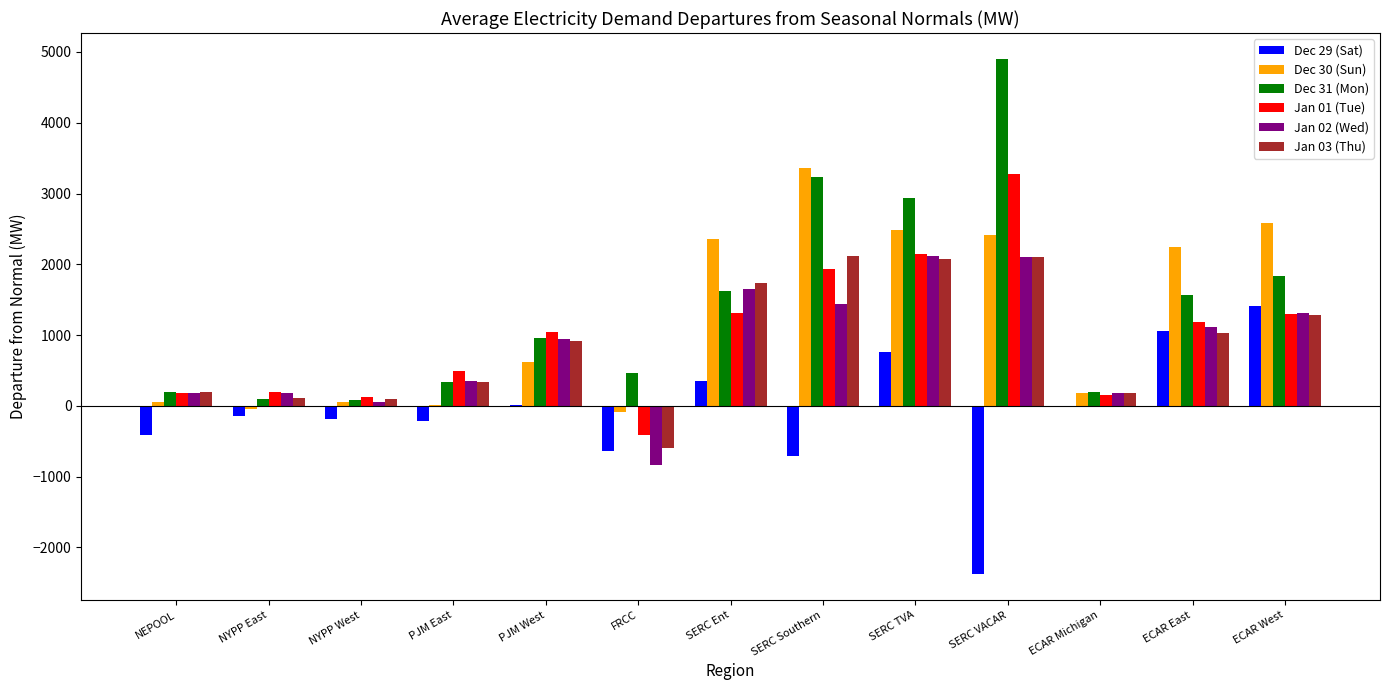

What is the maximum value for Jan 03 (Thu)?

2116.5